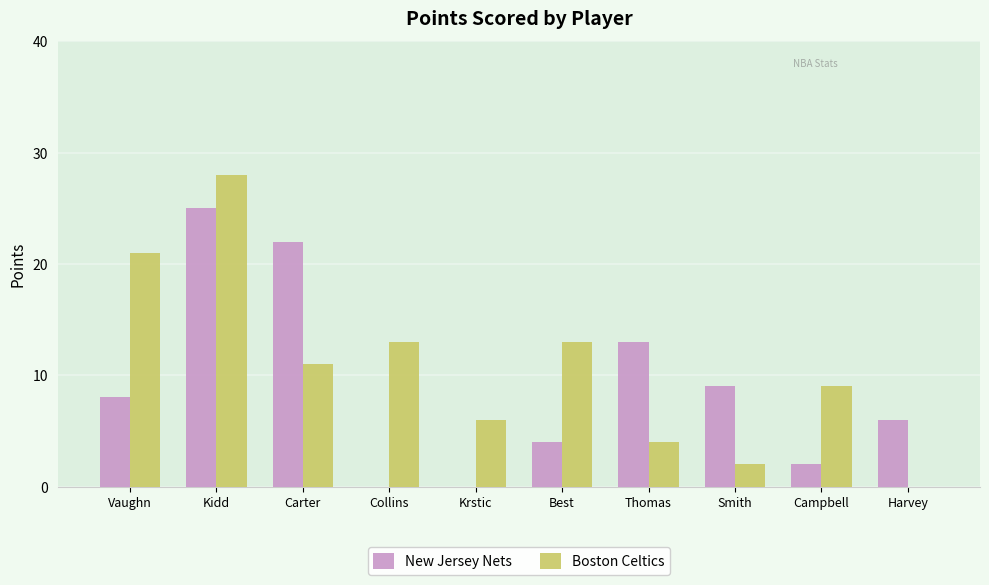

How many categories are shown in the chart?

10